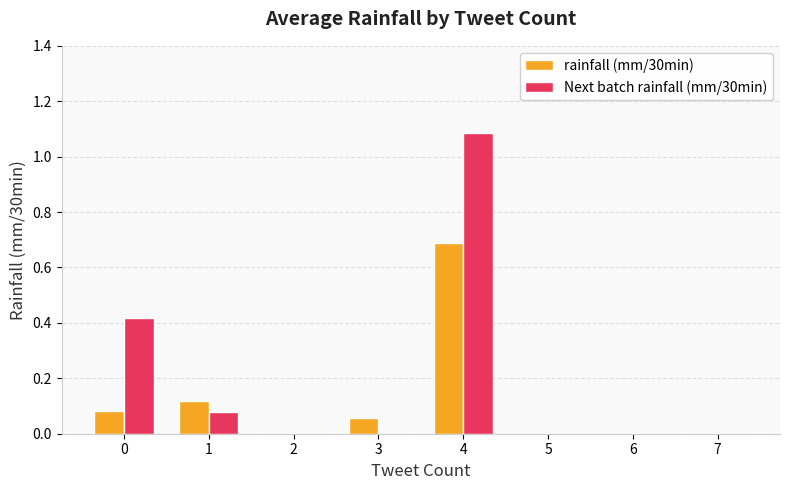

True or false: Next batch rainfall (mm/30min) has a value of 0.7 at 5.

False